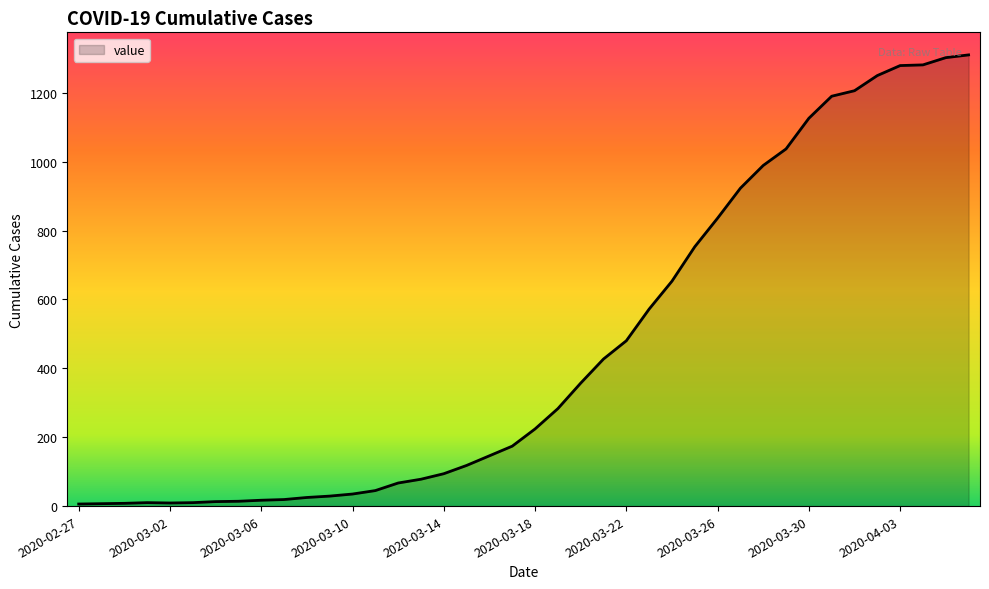

What is the greatest value displayed?

1310